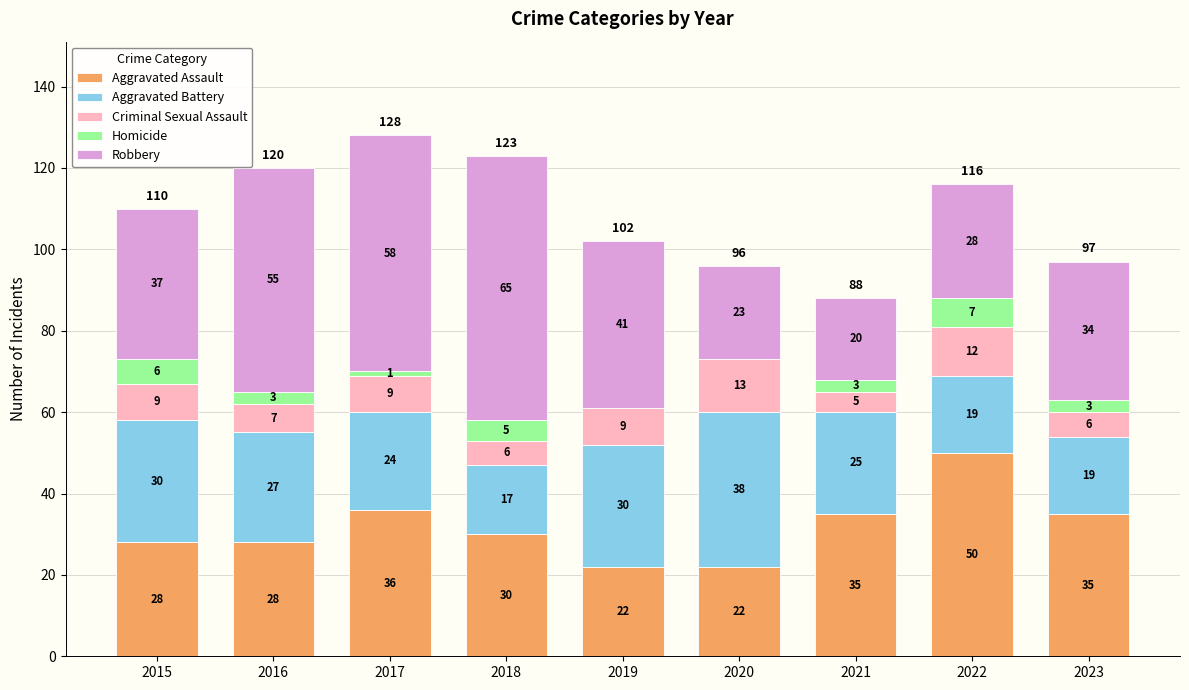

At which label does Aggravated Assault reach its peak?

2022